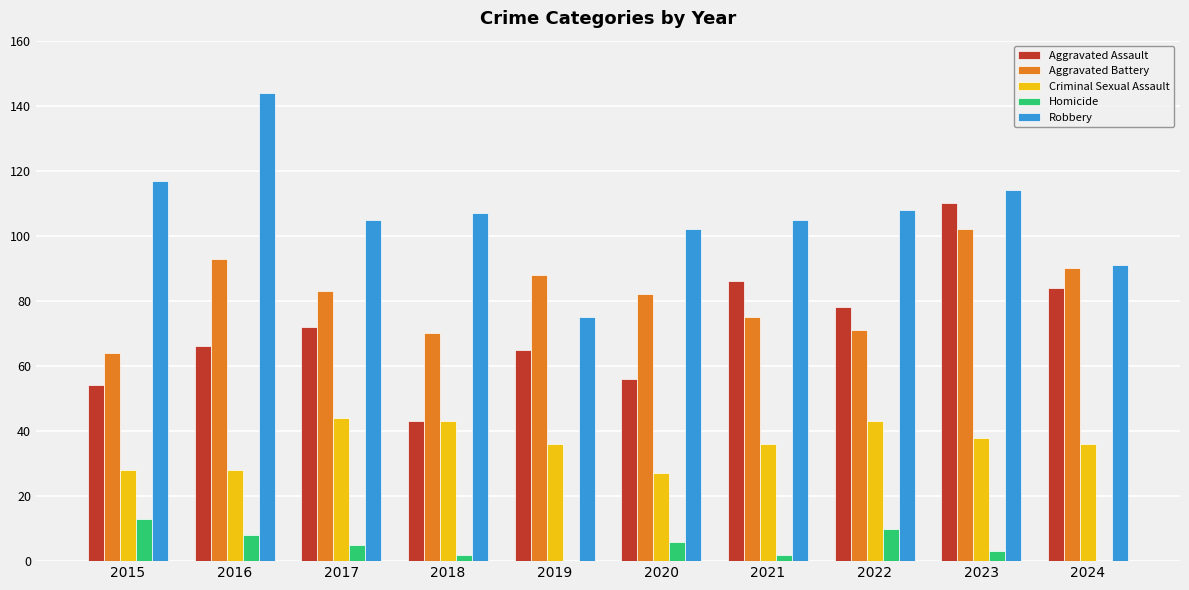

How many groups of bars are there?

10